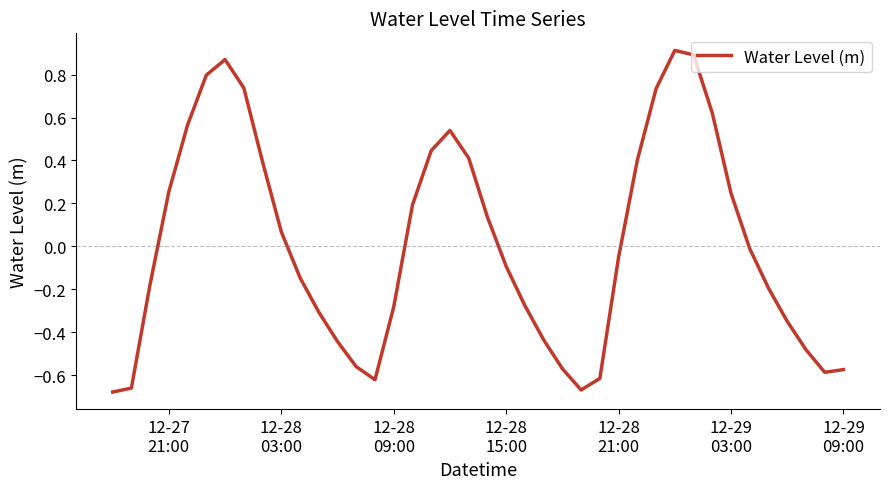

What is the difference between the maximum and minimum values?

1.6